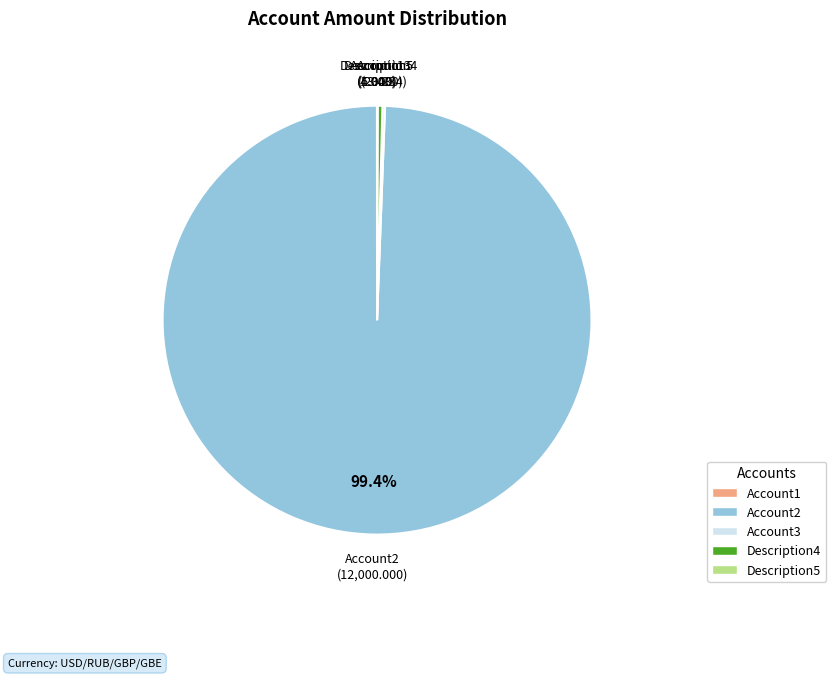

Which category has the biggest portion of the pie?

Account2